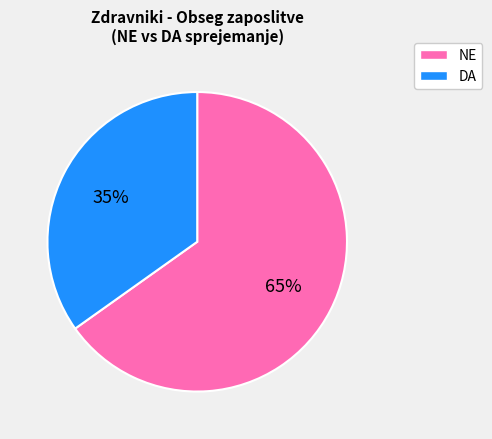

How many segments does this pie chart have?

2